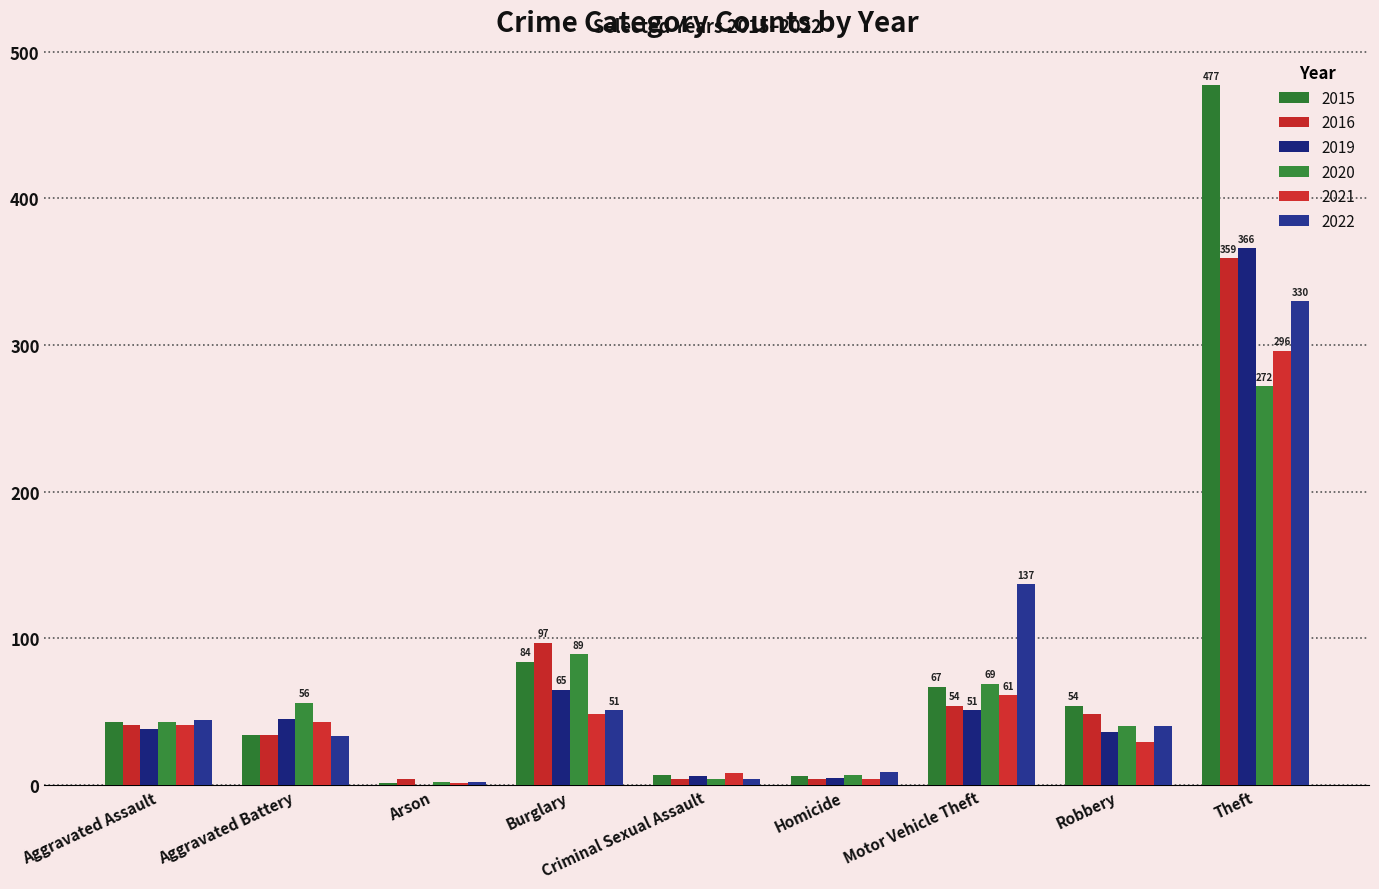

Rank the categories by 2019 value from lowest to highest.

Arson, Homicide, Criminal Sexual Assault, Robbery, Aggravated Assault, Aggravated Battery, Motor Vehicle Theft, Burglary, Theft